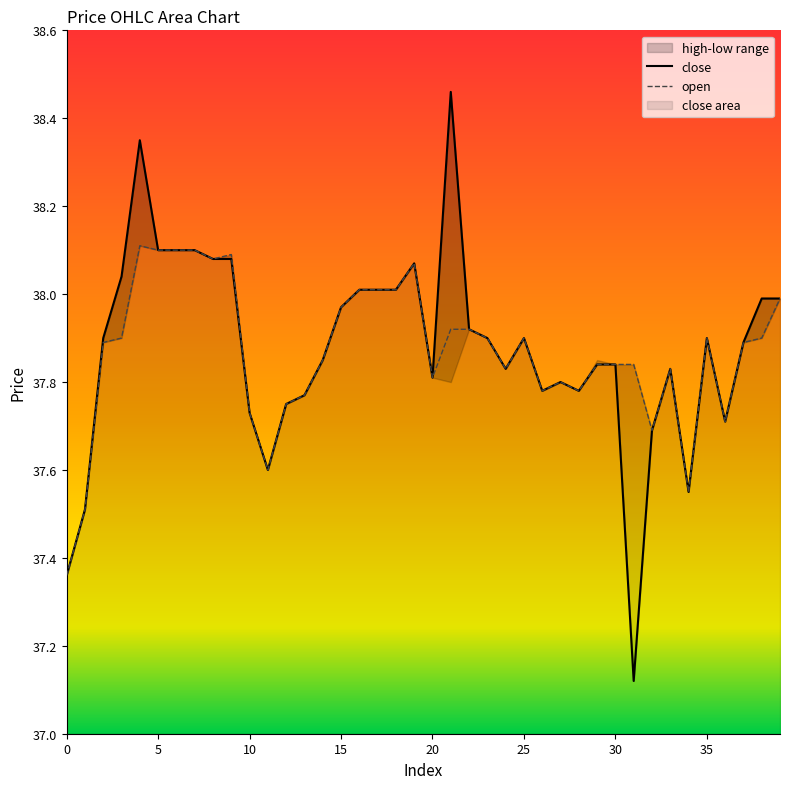

Does the chart display data point markers on the line(s)?

No